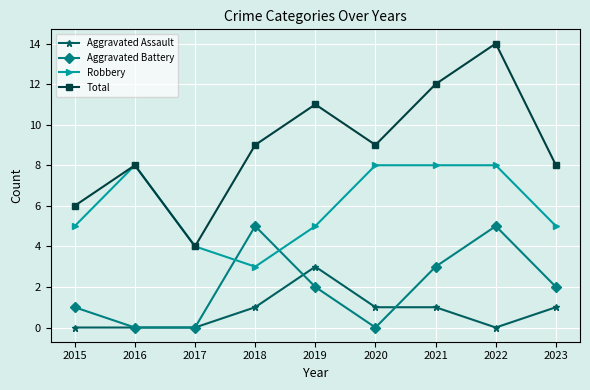

The Total series shows 16 at 2021. True or false?

False